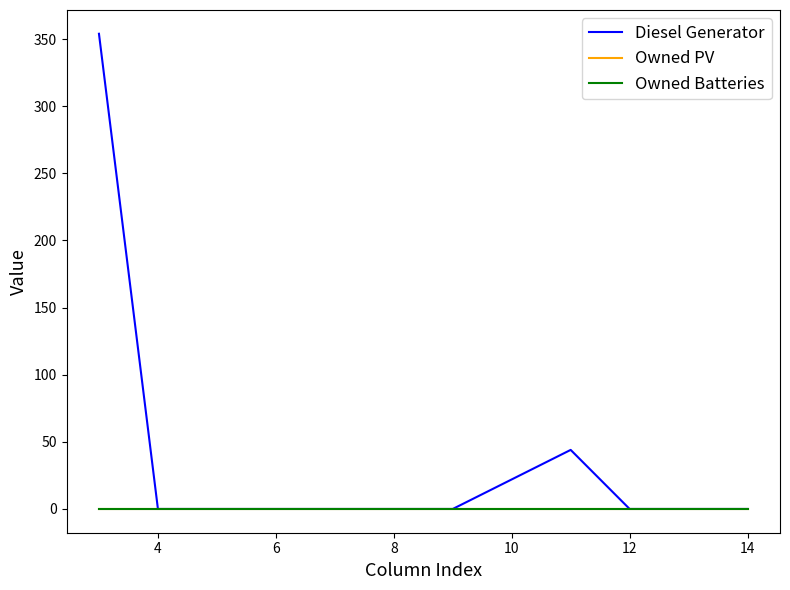

Reading left to right, what are all the values shown in this chart?

Diesel Generator: 354	0	0	44	0	0
Owned PV: 0	0	0	0	0	0
Owned Batteries: 0	0	0	0	0	0